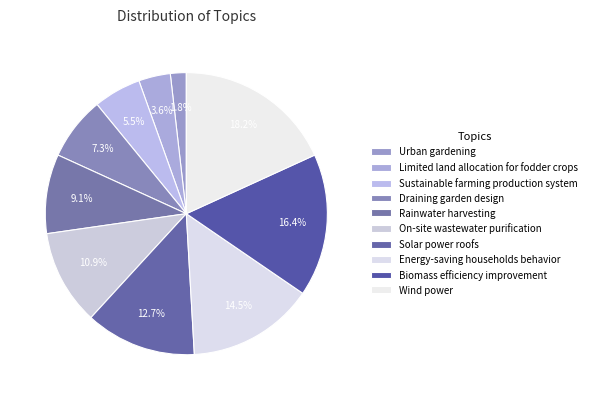

Approximately how many times larger is the value at Wind power compared to Energy-saving households behavior?

1.2